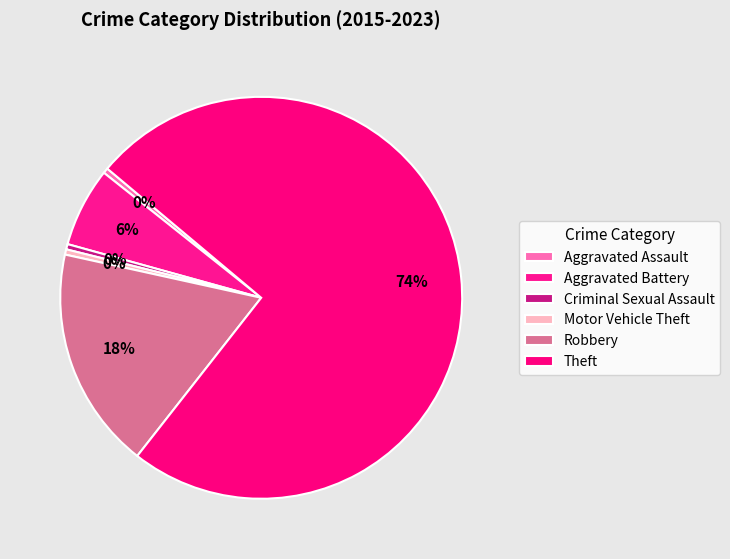

What is the total percentage of Theft and Aggravated Battery?

80.9%